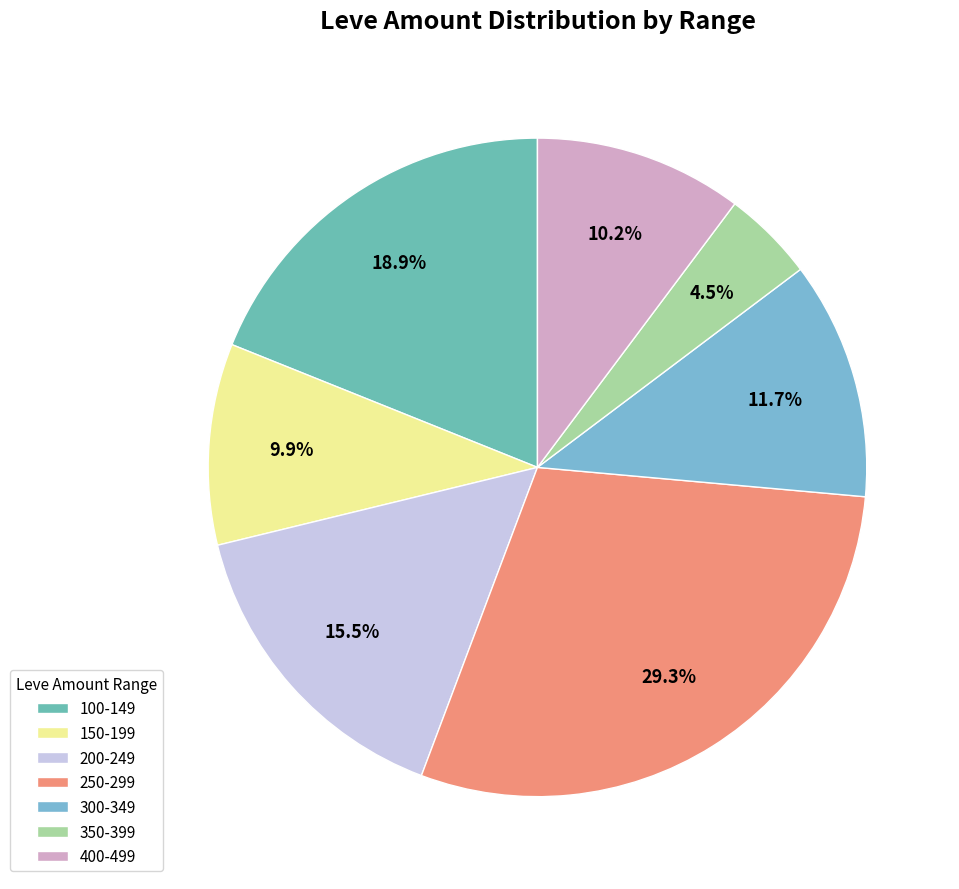

Count the number of slices in the pie.

7